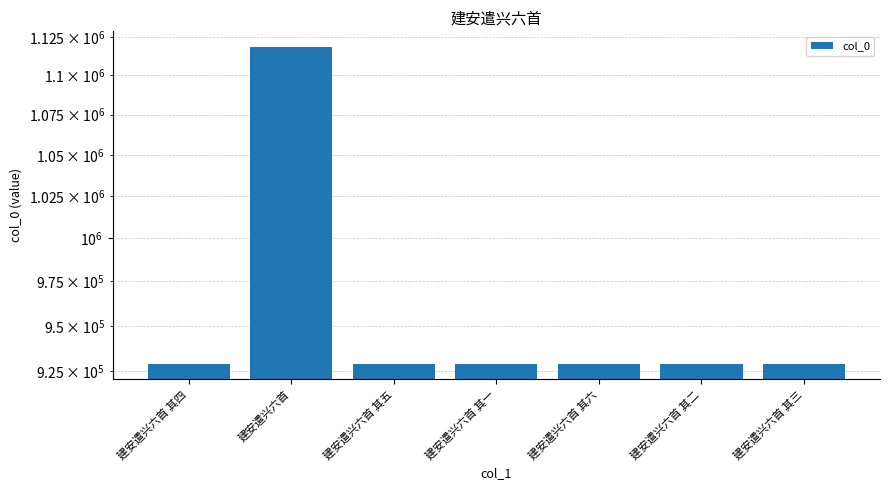

Does the chart contain stacked bars?

No